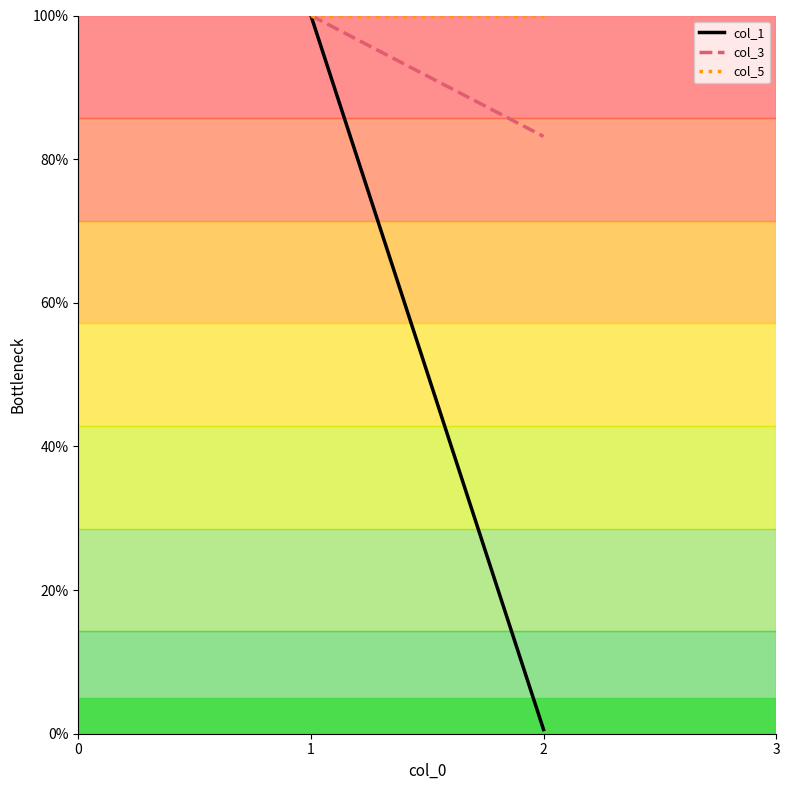

How many lines are shown in the chart?

3